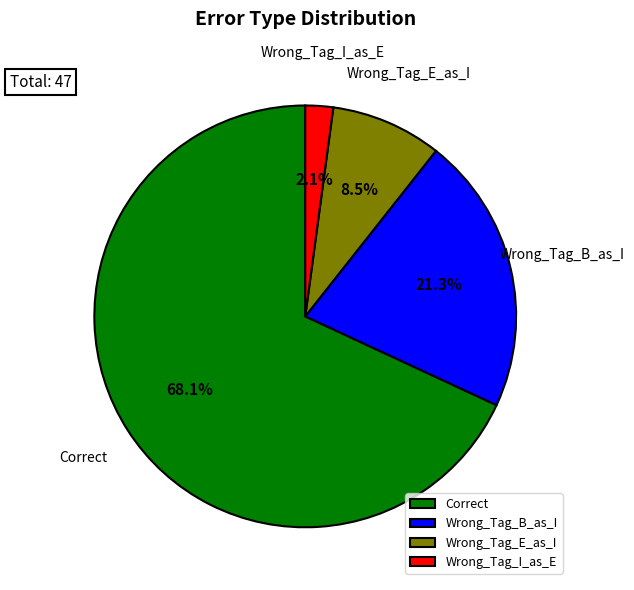

Does Wrong_Tag_I_as_E represent more than half of the total?

No